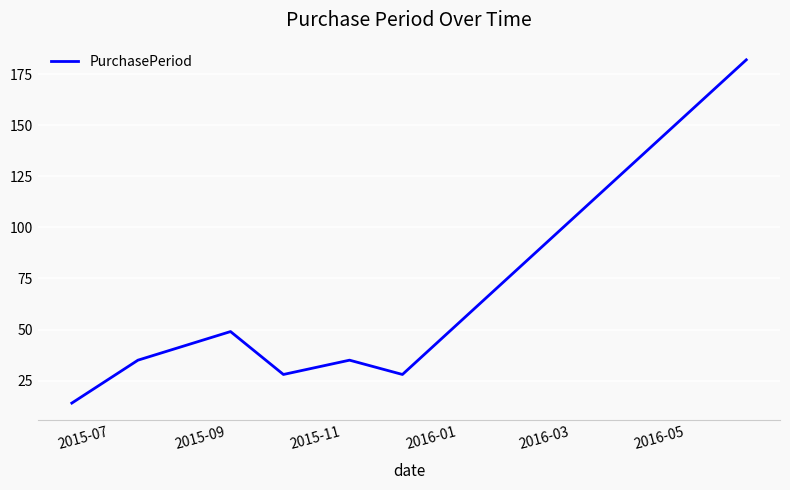

What is the maximum value shown in the chart?

182